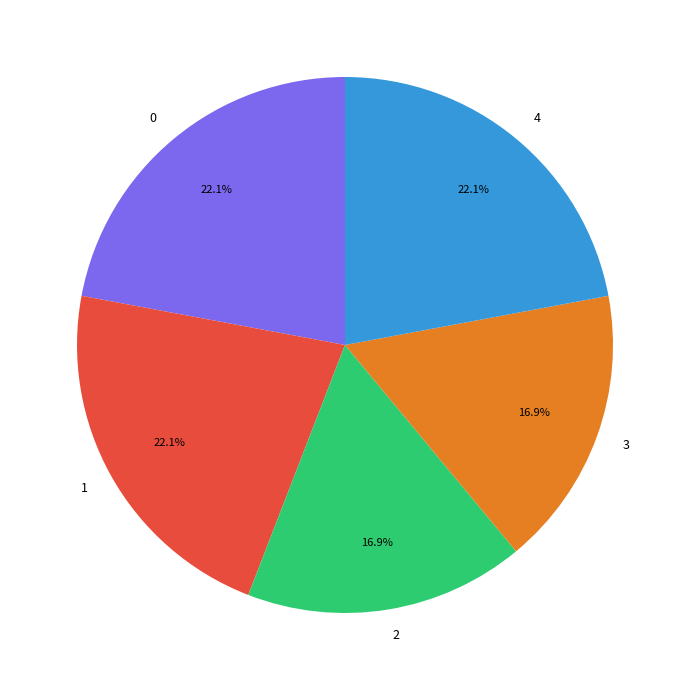

To the nearest percent, what percentage of the pie is 1?

22%